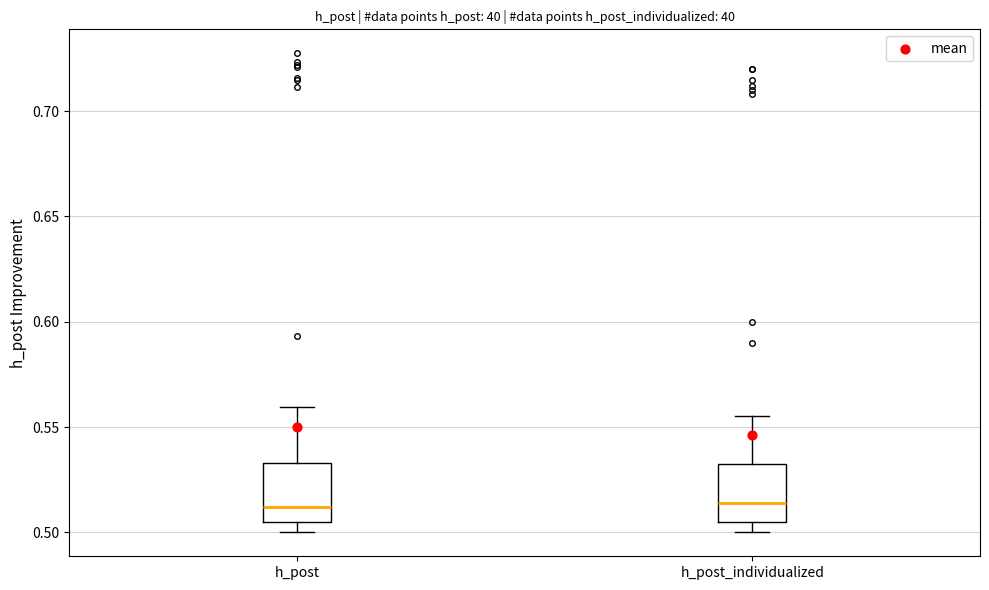

Where does the median line of the box for h_post sit on the y-axis? The values are not printed on the chart, so give them approximately, as read against the axis.

0.510